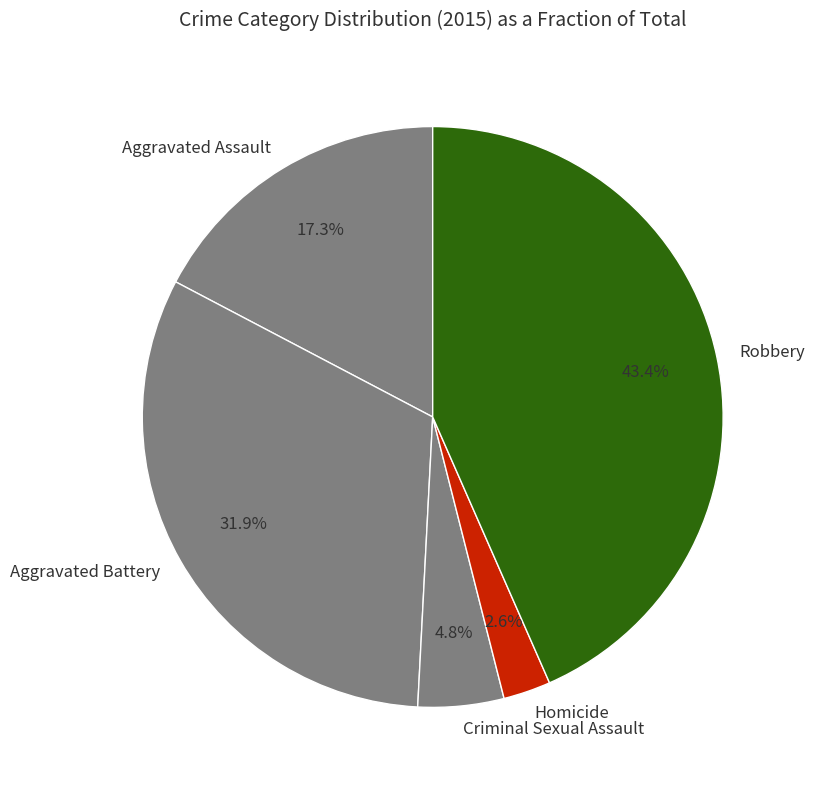

Count the number of slices in the pie.

5